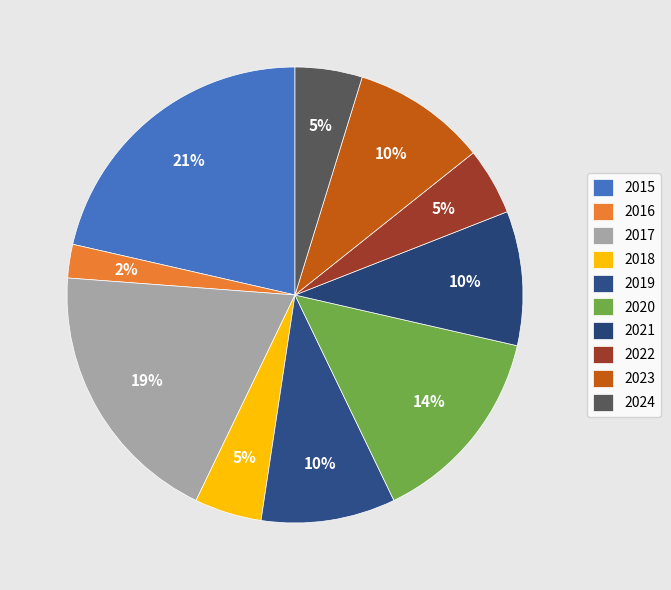

Does any single category account for the majority?

No